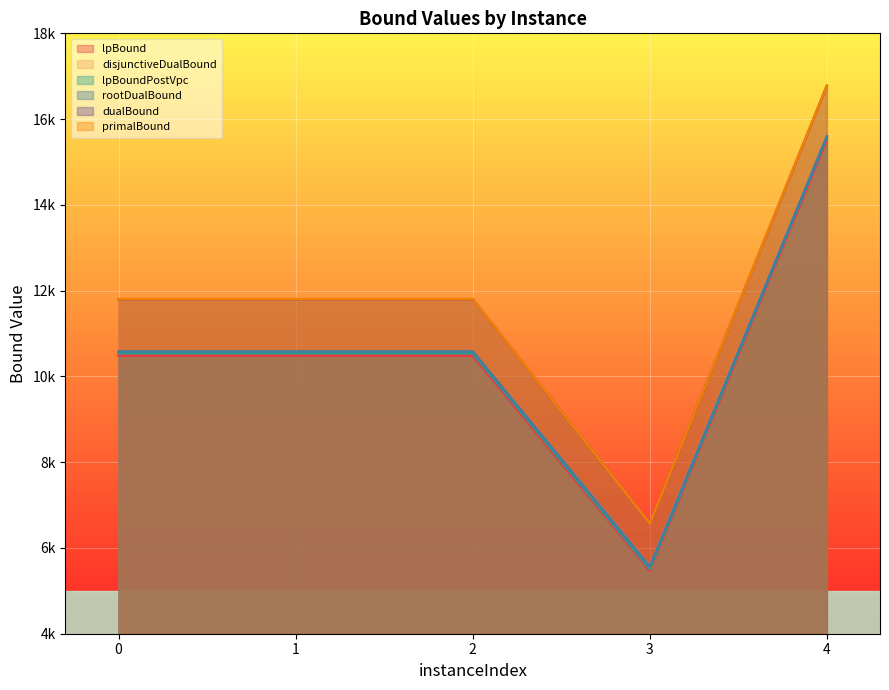

What is the total value across all series at 1?

65783.1